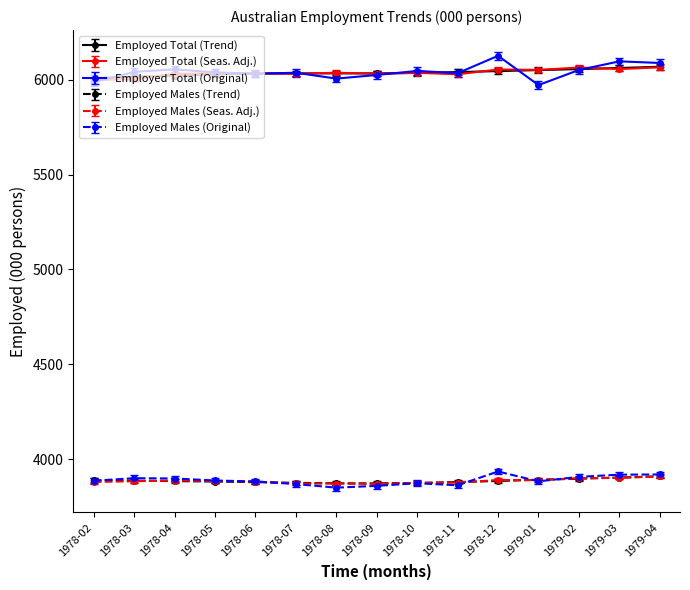

What is the minimum value for Employed Total (Trend)?

6008.0